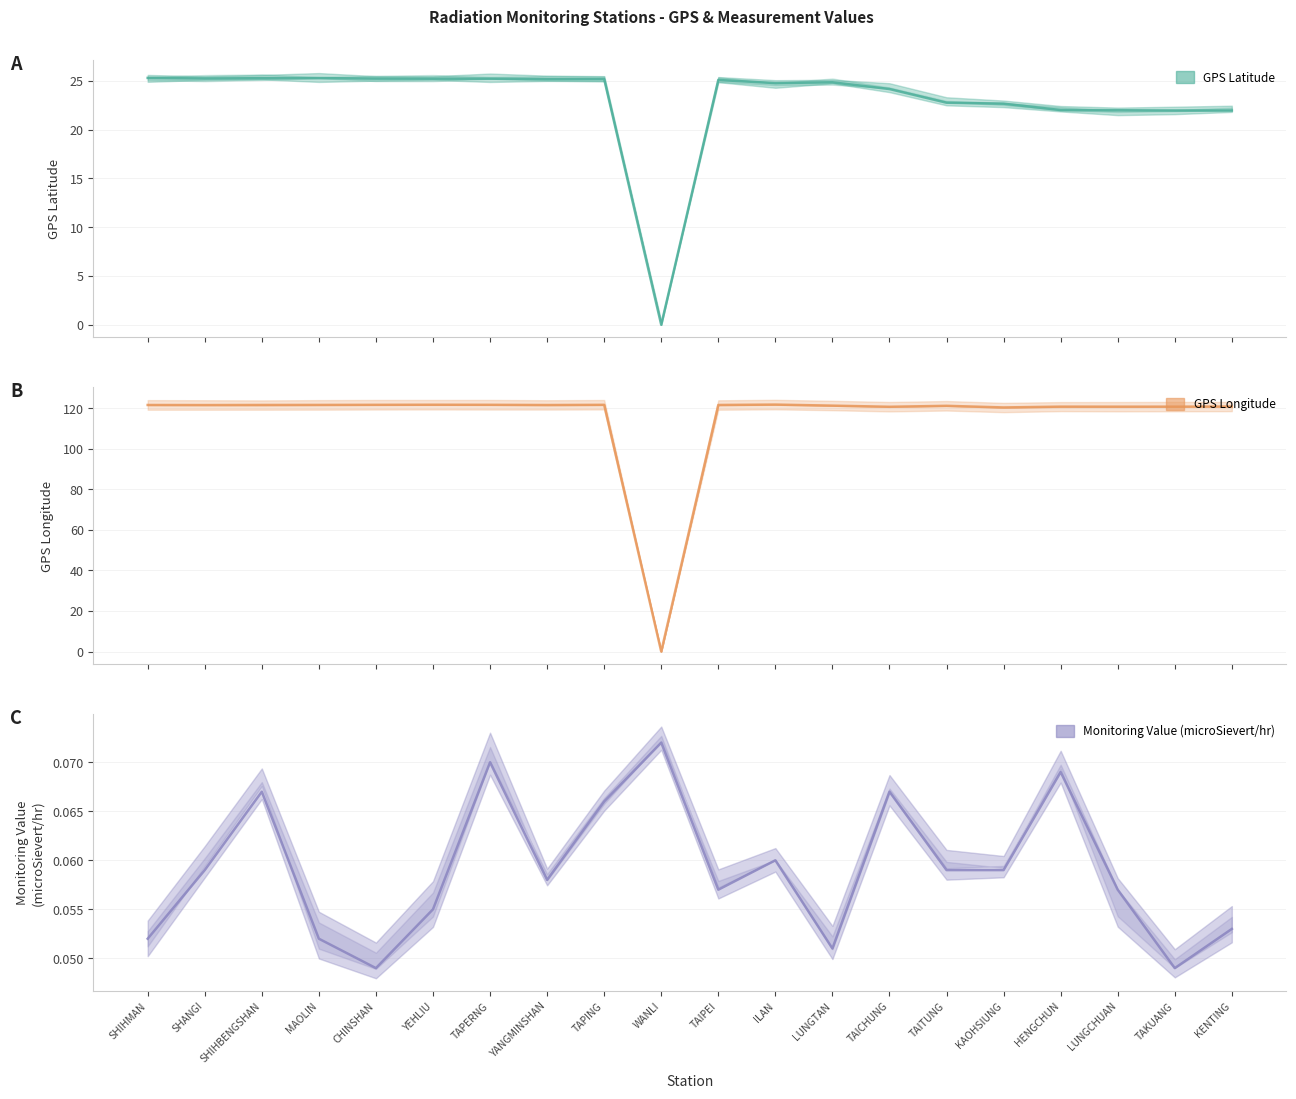

Where is the first local minimum for GPS Latitude?

SHANGI